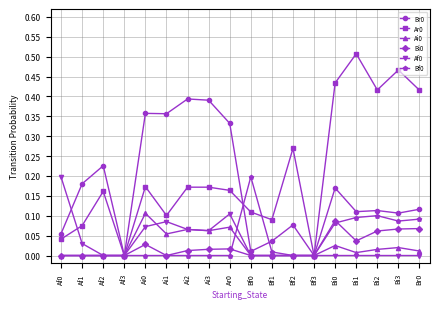

How many Bi0 values are between 0 and 1?

18